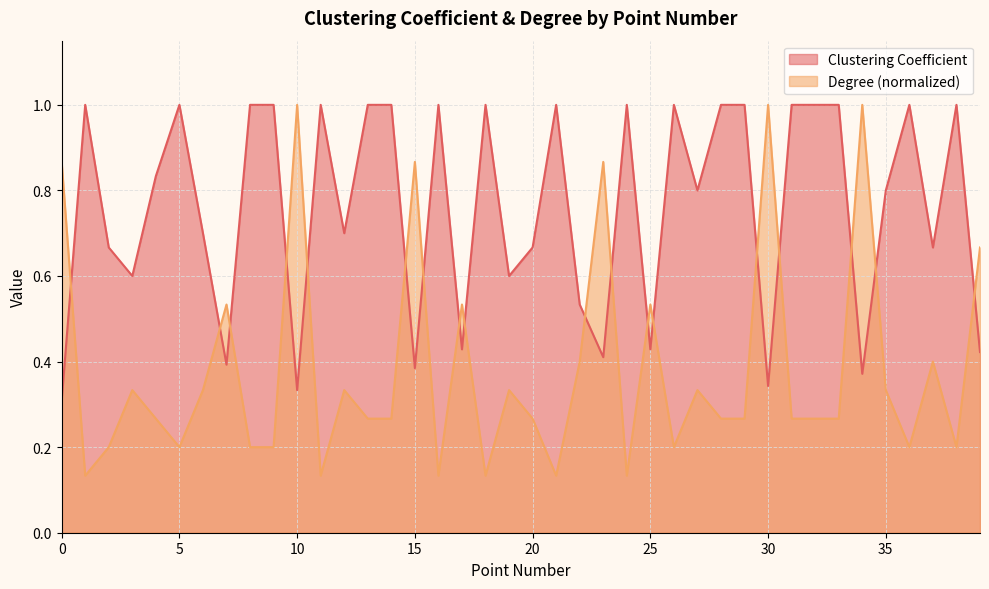

What is the difference between the second highest and minimum values in the Clustering Coefficient series?

0.7